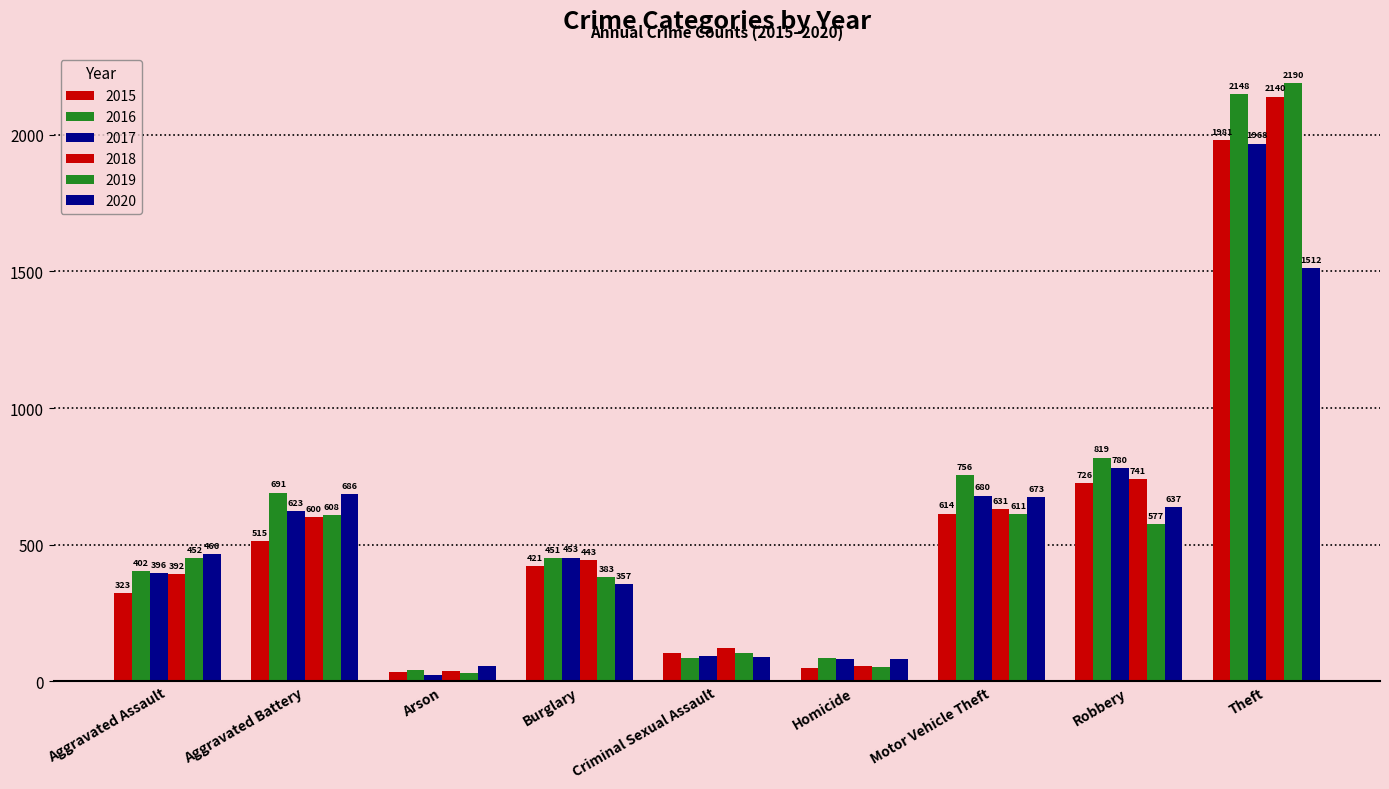

Reading left to right, transcribe all the data shown in this chart.

2015: Aggravated Assault=323	Aggravated Battery=515	Arson=35	Burglary=421	Criminal Sexual Assault=105	Homicide=50	Motor Vehicle Theft=614	Robbery=726	Theft=1981
2016: Aggravated Assault=402	Aggravated Battery=691	Arson=40	Burglary=451	Criminal Sexual Assault=87	Homicide=87	Motor Vehicle Theft=756	Robbery=819	Theft=2148
2017: Aggravated Assault=396	Aggravated Battery=623	Arson=23	Burglary=453	Criminal Sexual Assault=91	Homicide=82	Motor Vehicle Theft=680	Robbery=780	Theft=1968
2018: Aggravated Assault=392	Aggravated Battery=600	Arson=37	Burglary=443	Criminal Sexual Assault=123	Homicide=56	Motor Vehicle Theft=631	Robbery=741	Theft=2140
2019: Aggravated Assault=452	Aggravated Battery=608	Arson=32	Burglary=383	Criminal Sexual Assault=102	Homicide=53	Motor Vehicle Theft=611	Robbery=577	Theft=2190
2020: Aggravated Assault=466	Aggravated Battery=686	Arson=55	Burglary=357	Criminal Sexual Assault=89	Homicide=81	Motor Vehicle Theft=673	Robbery=637	Theft=1512